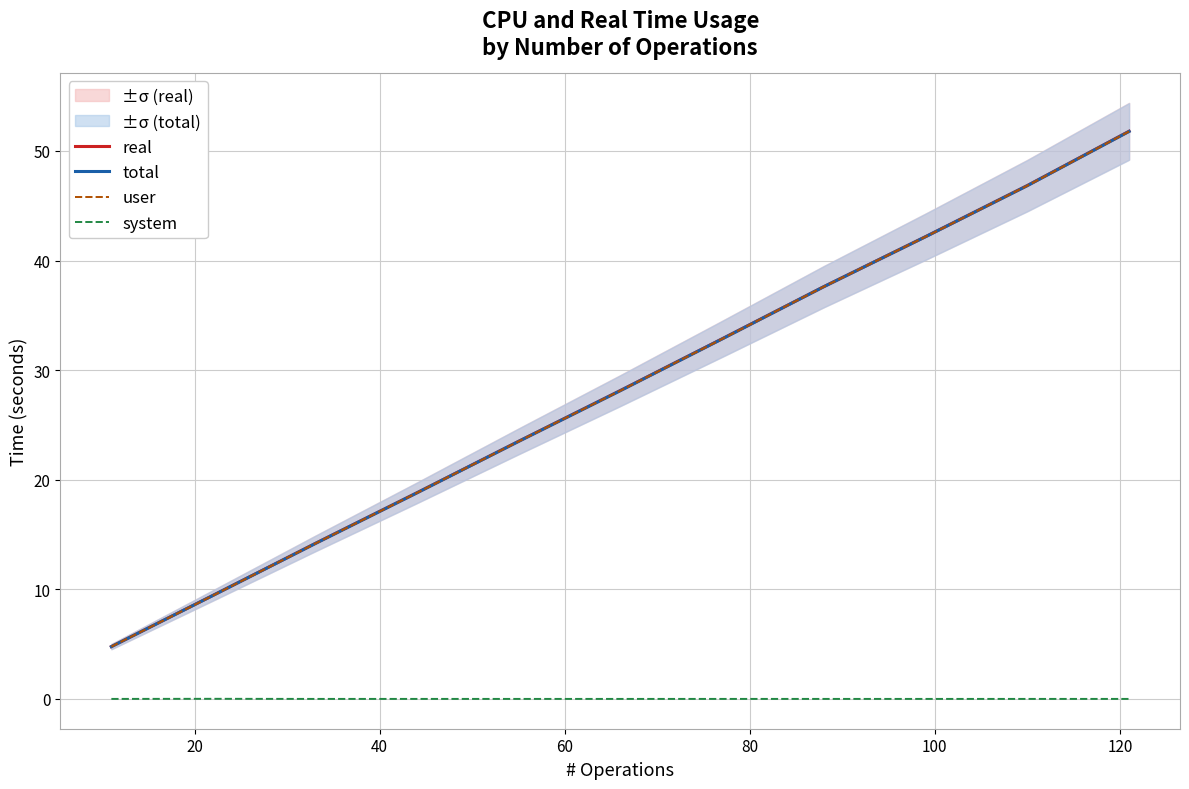

What are all the series names shown in the legend?

real, total, user, system